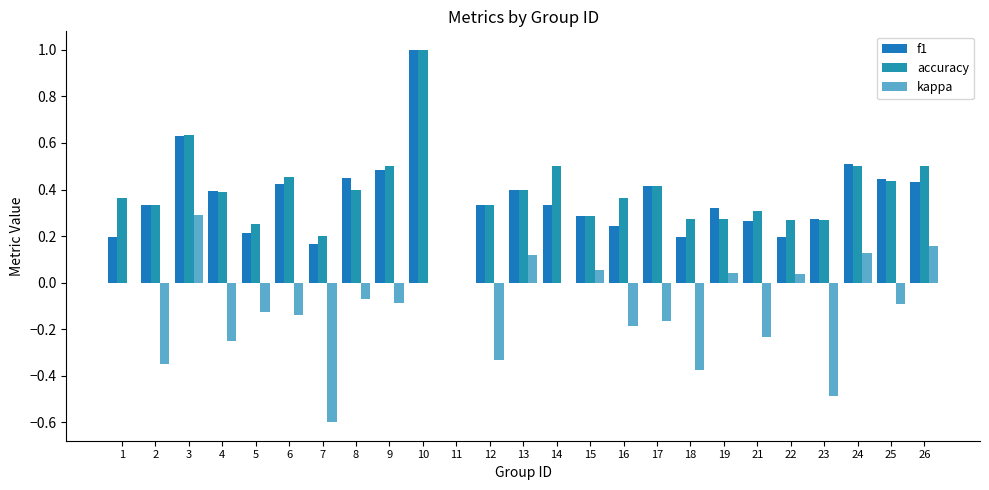

The kappa series shows -0.4 at 4. True or false?

False